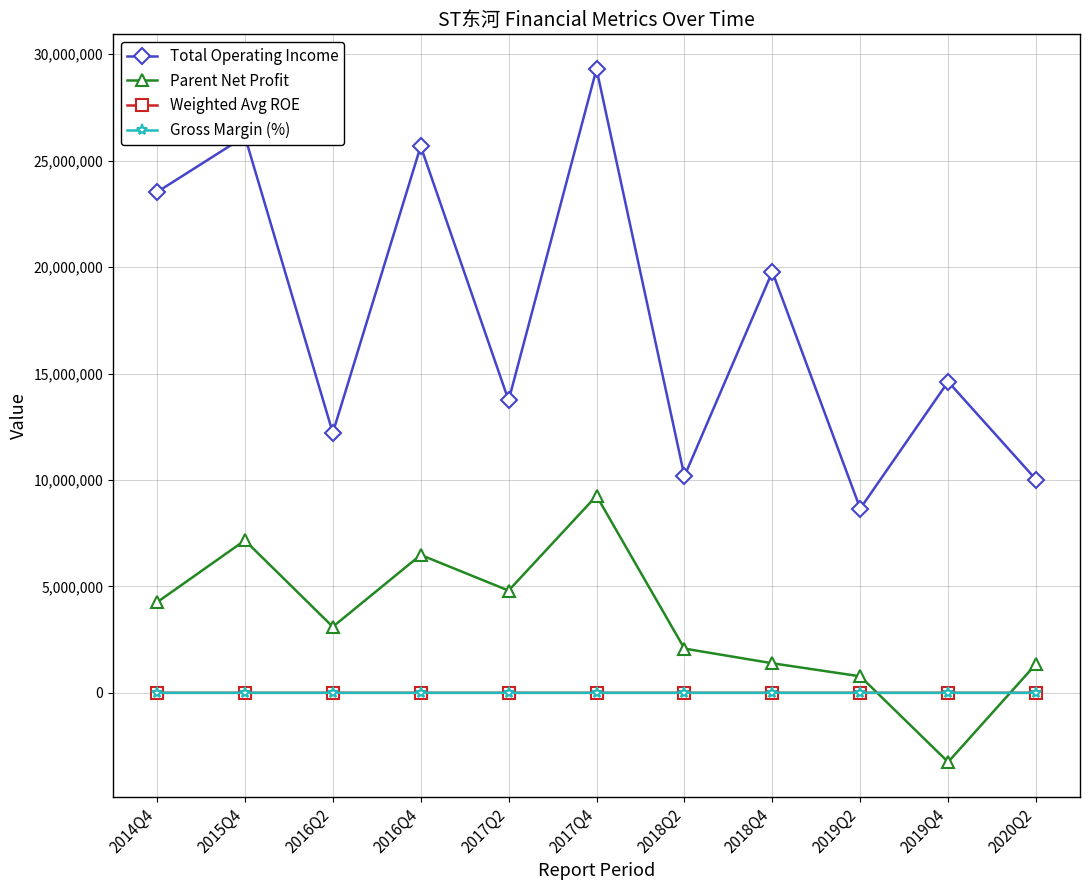

True or false: Gross Margin (%) and Total Operating Income cross at least once.

False